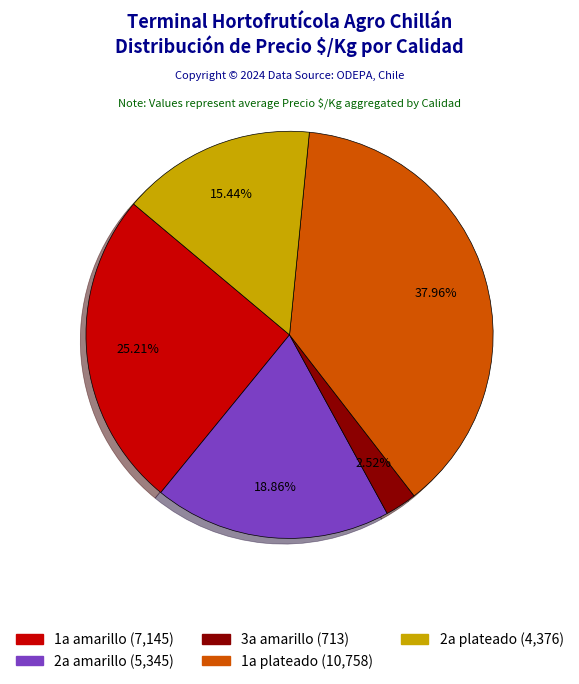

Does 1a amarillo account for over 50% of the chart?

No